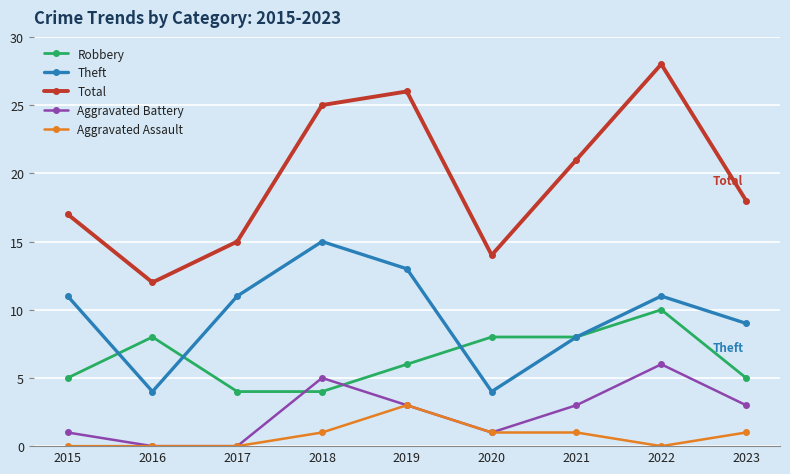

List the series in order of their peak value, highest first.

Total, Theft, Robbery, Aggravated Battery, Aggravated Assault